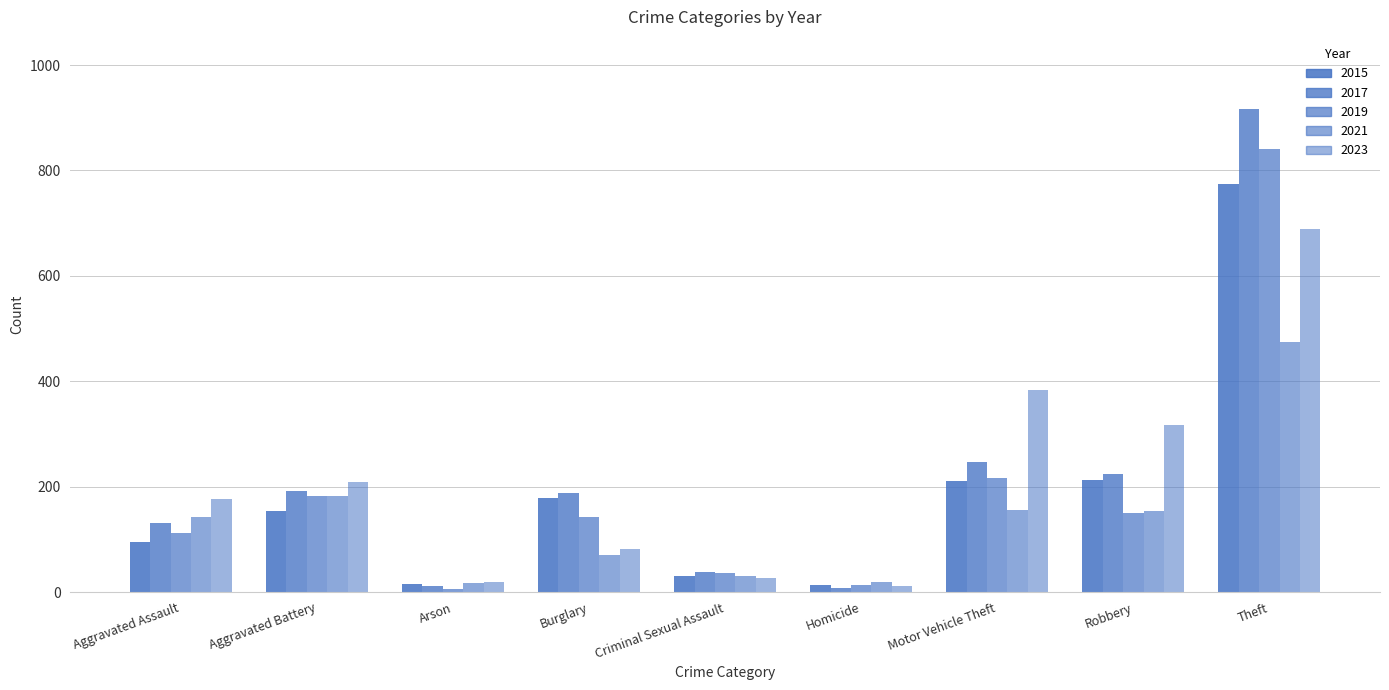

What is the minimum value shown in the chart?

6